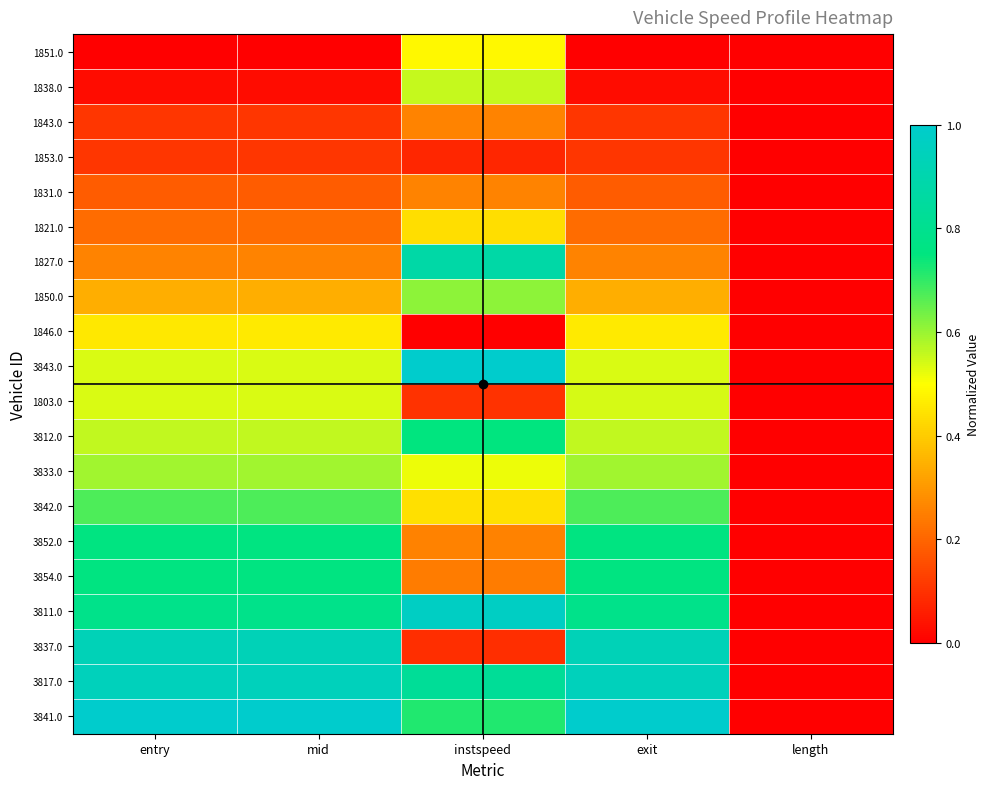

Which label corresponds to the smallest value in the chart?

entry